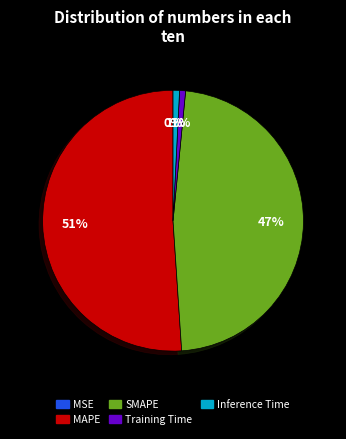

Do MAPE and Training Time together represent more than half of the pie?

Yes